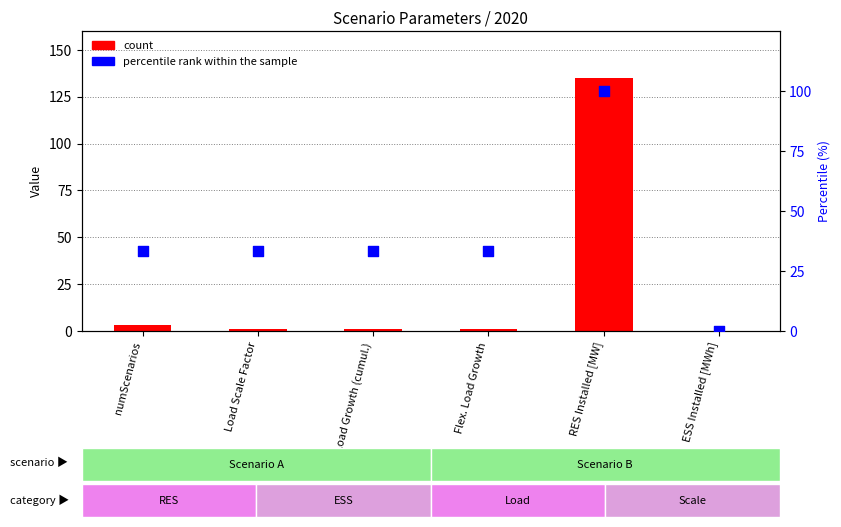

At which category is the sum across all series the highest?

RES Installed [MW]